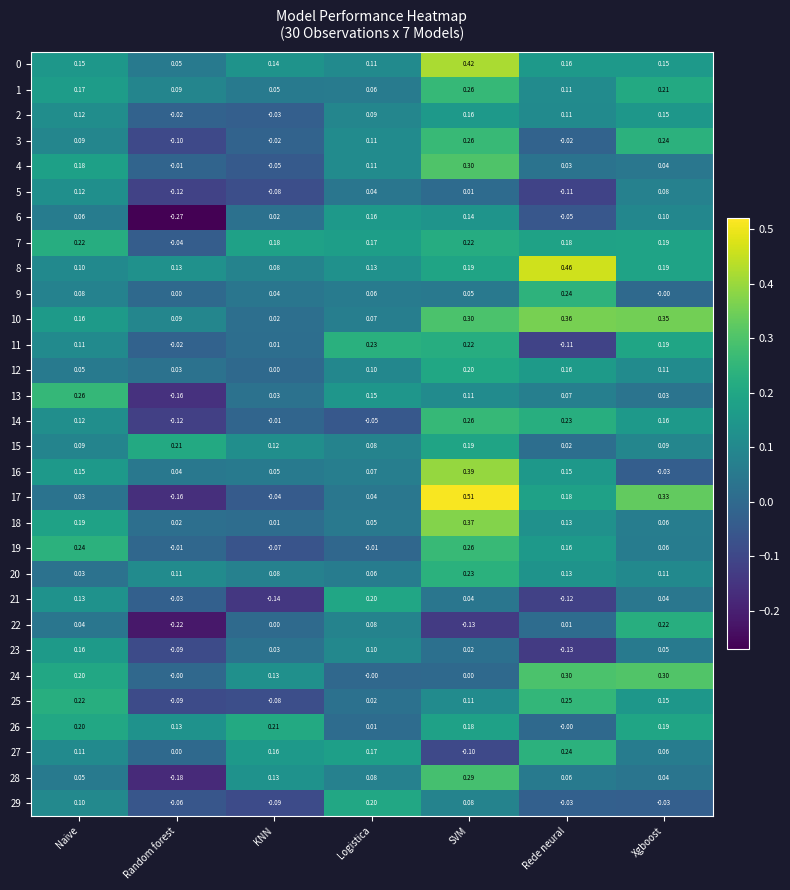

How many values in 4 are below zero?

2